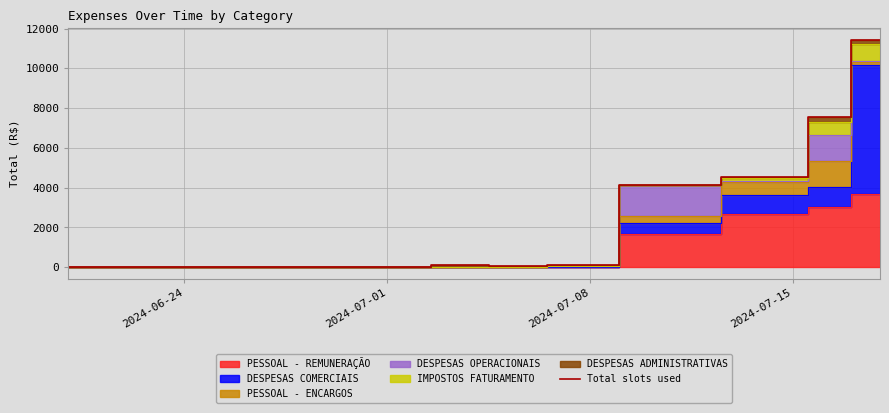

What is the difference between the maximum and minimum values?

11442.0